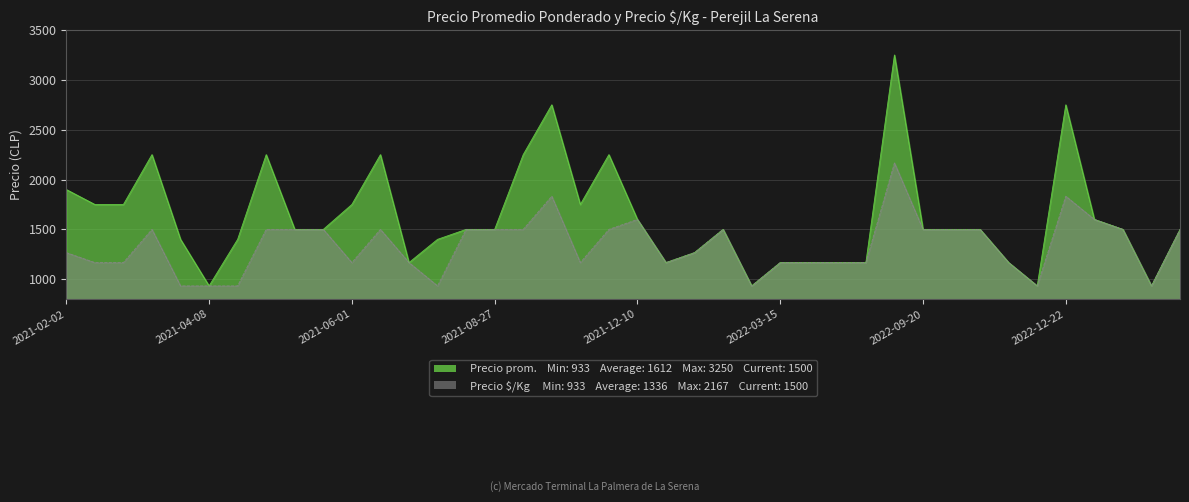

List the series in order of their overall mean, lowest first.

Precio $/Kg, Precio promedio ponderado